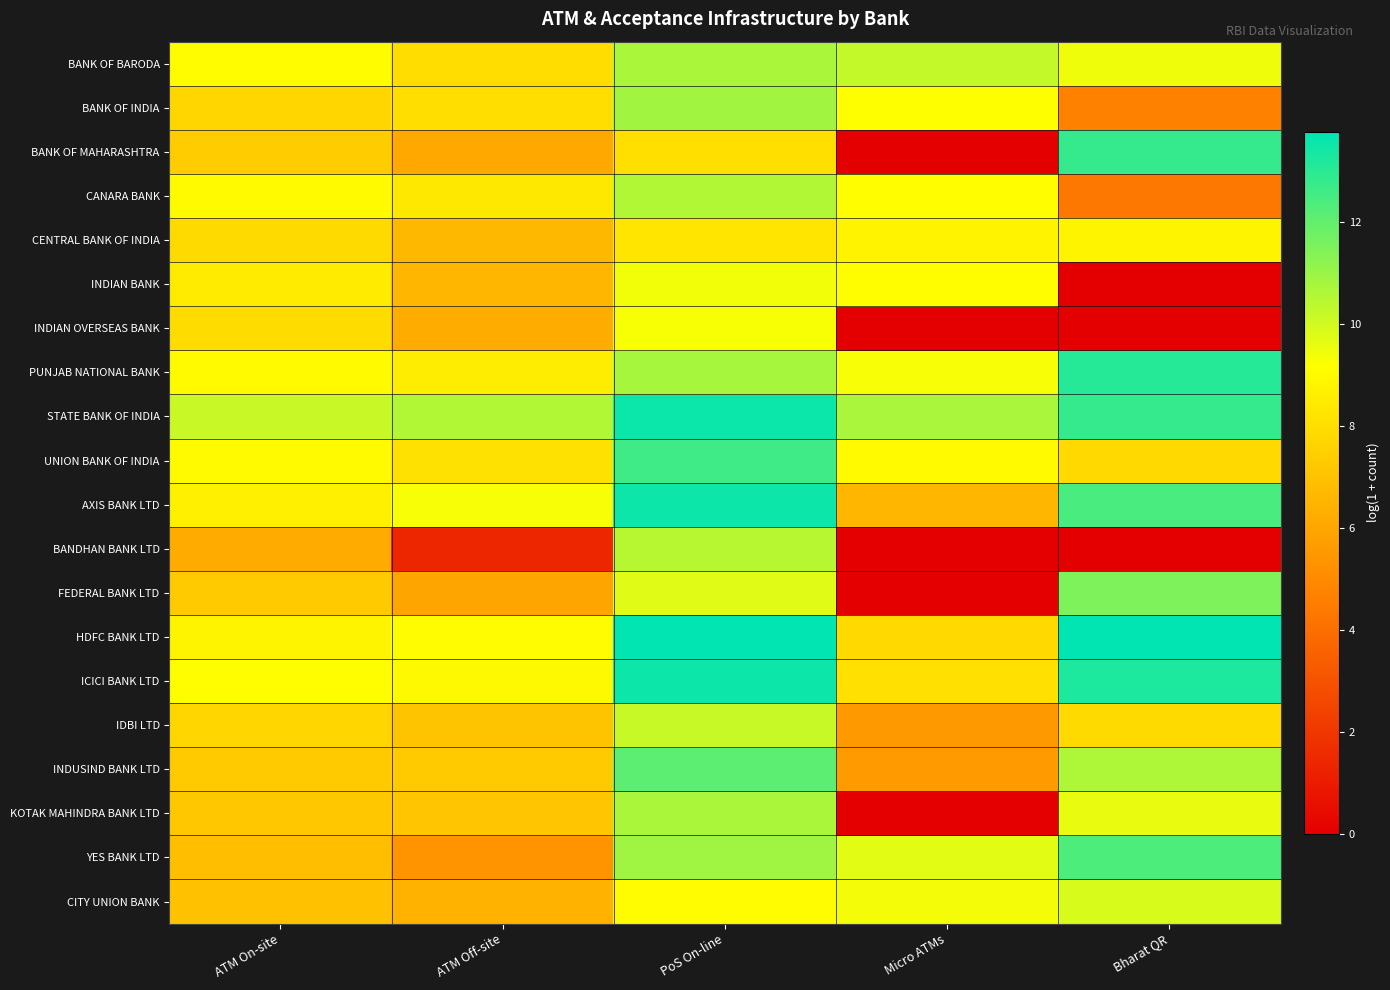

At how many categories does at least one series exceed 0?

5